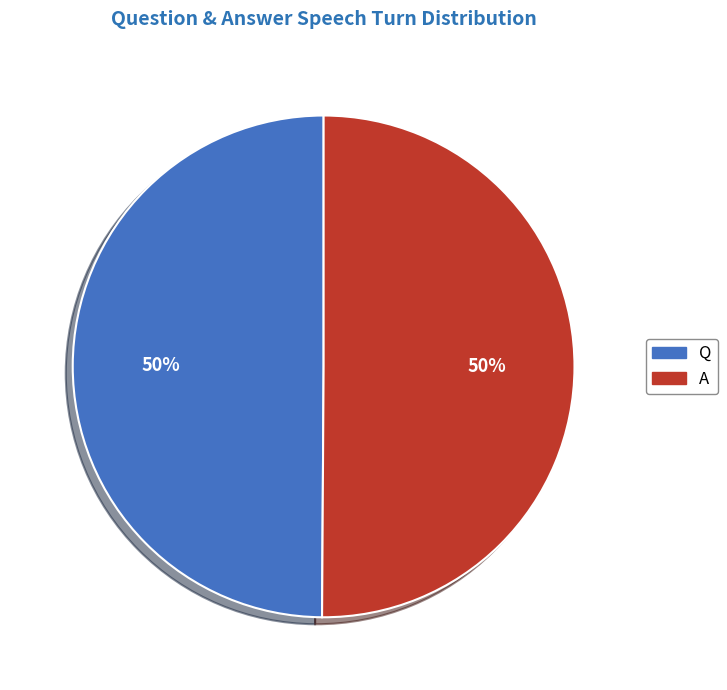

How many slices are in this pie chart?

2